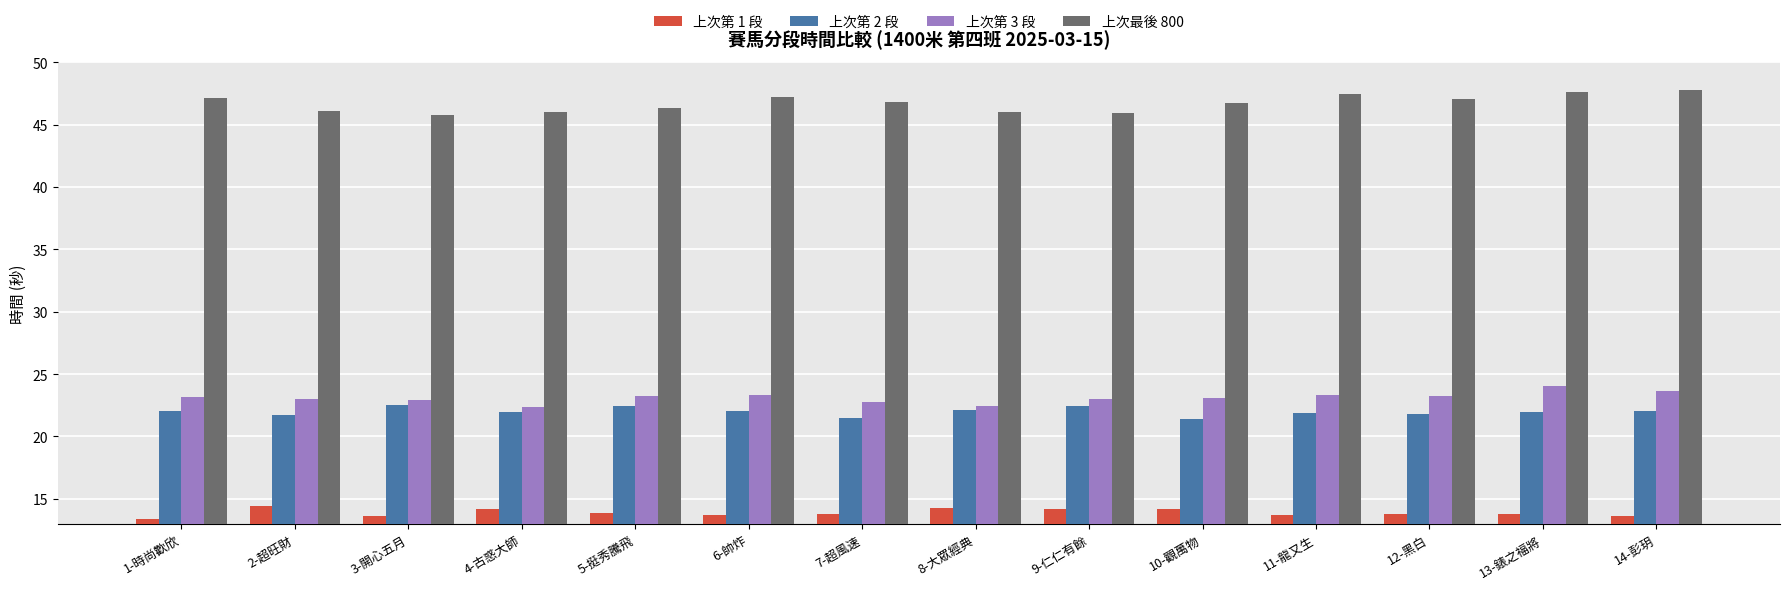

The value of 上次第 1 段 at 12-黑白 is 13.8. True or false?

True